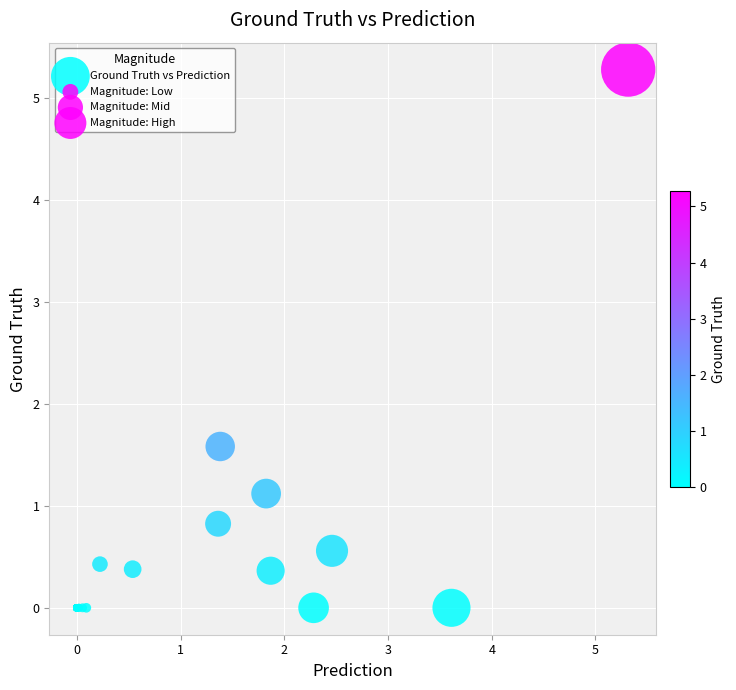

What Y value in the scatter plot is closest to 2?

1.6